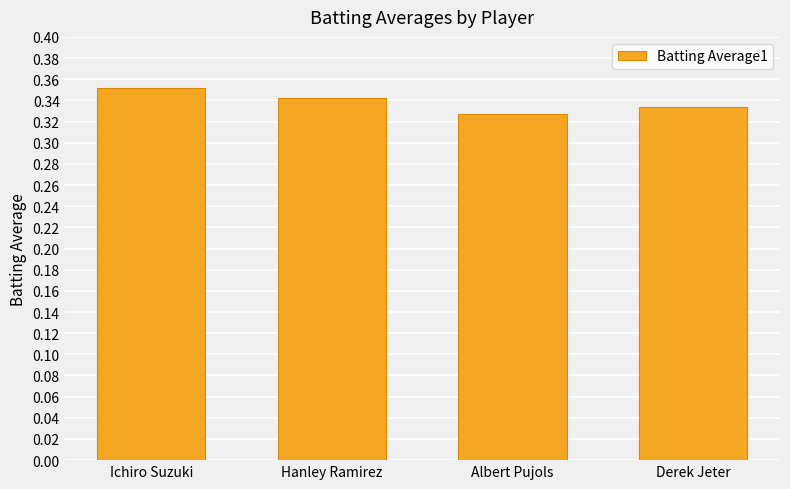

Count the number of data series in this chart.

1